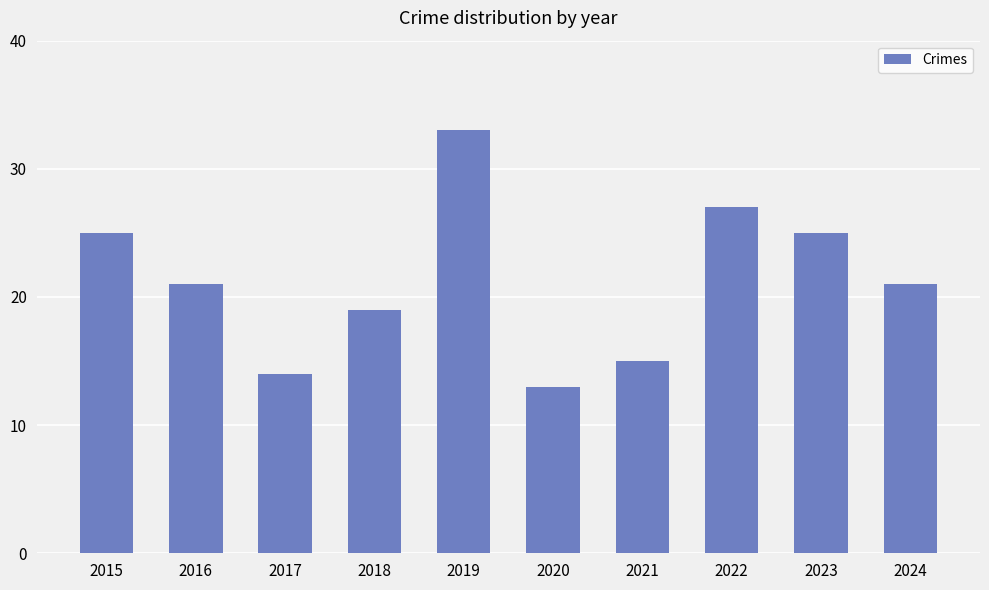

Reading left to right, list all the values displayed in this chart.

25	21	14	19	33	13	15	27	25	21